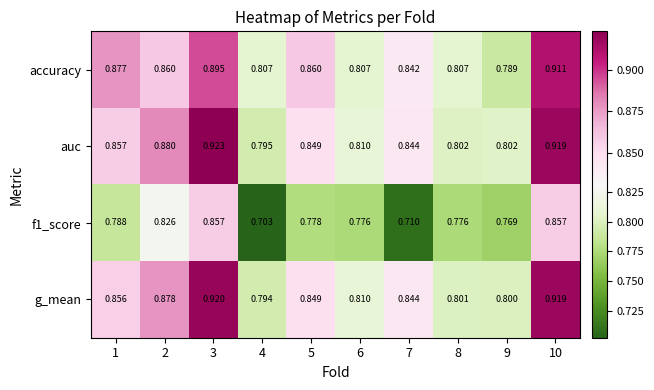

Is the value of auc at 6 greater than the value of f1_score at 7?

Yes